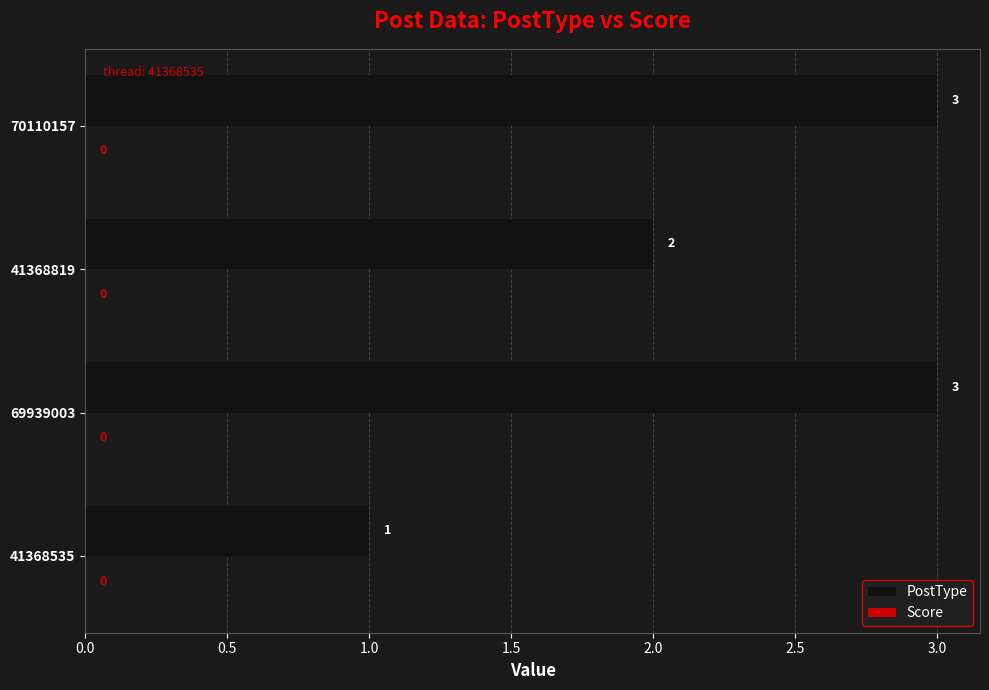

The chart shows a value of 3 at 70110157. True or false?

True